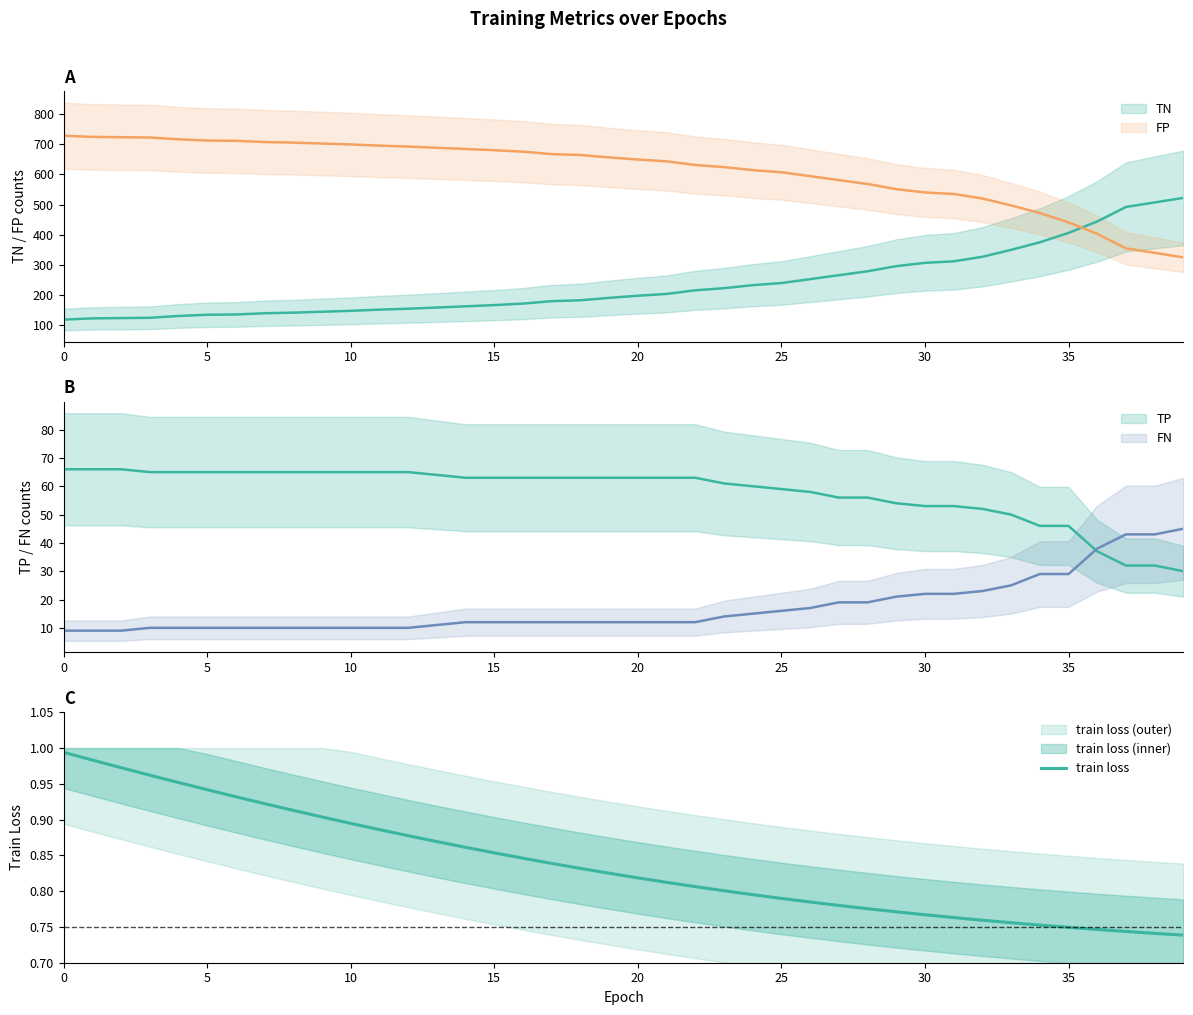

What is the difference between the second highest and second lowest values?

0.2